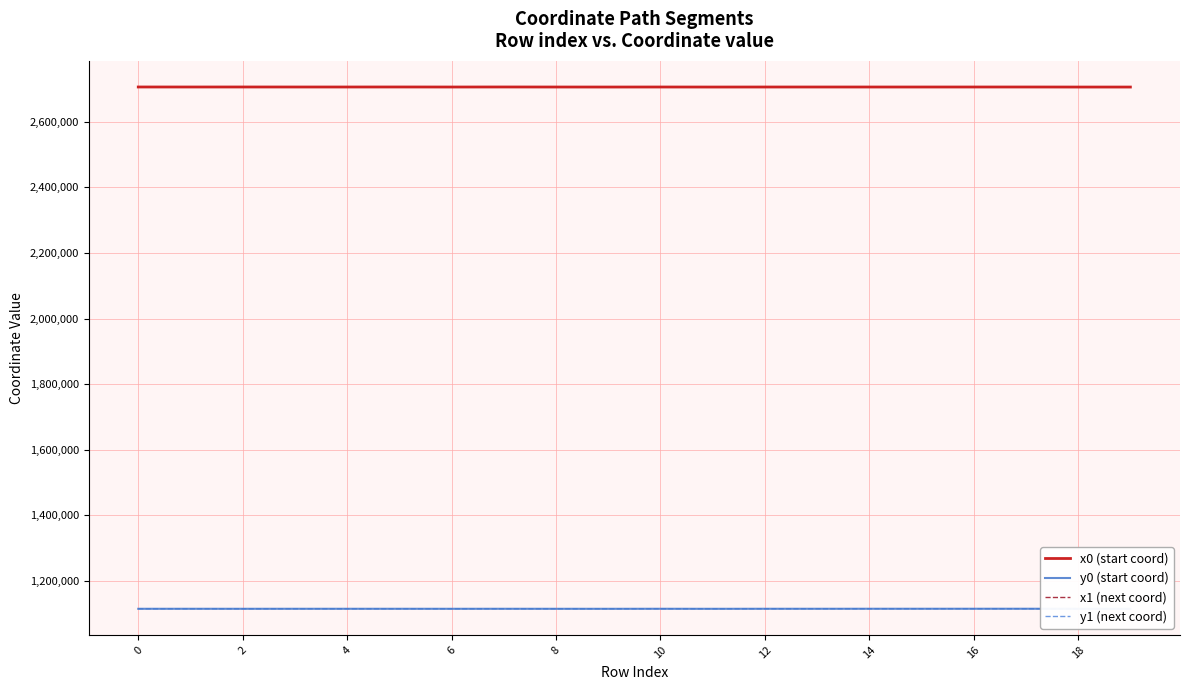

Between 15 and 6, which is larger?

6